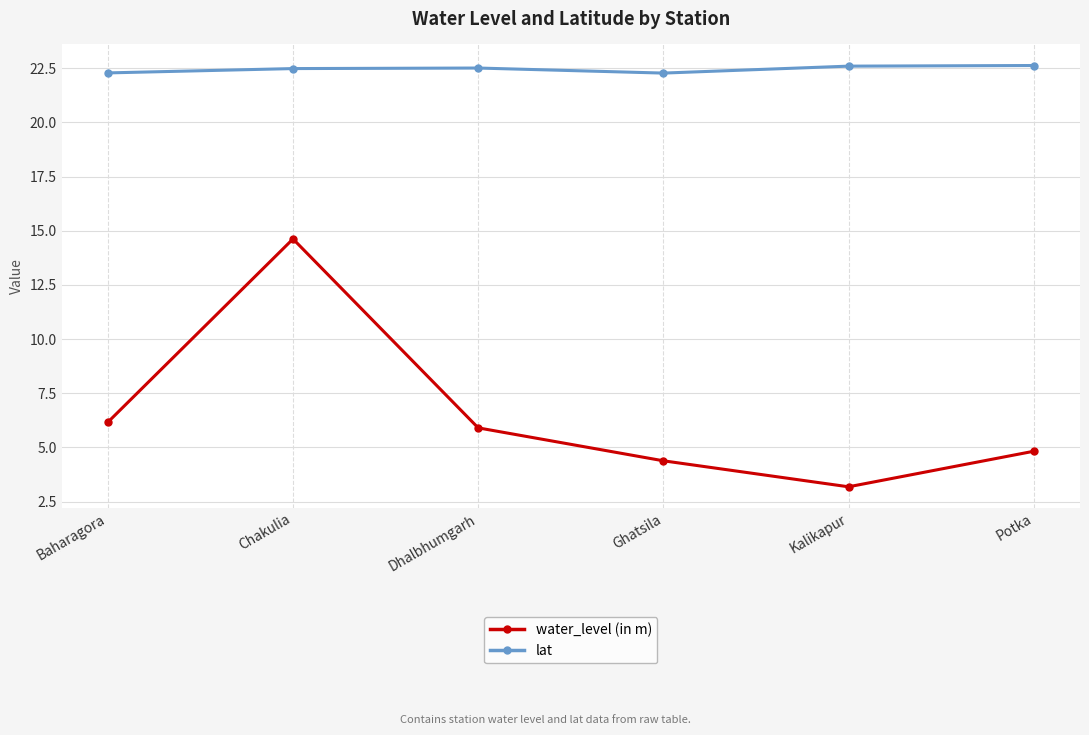

Is it true that lat equals 22.6 at Kalikapur?

True